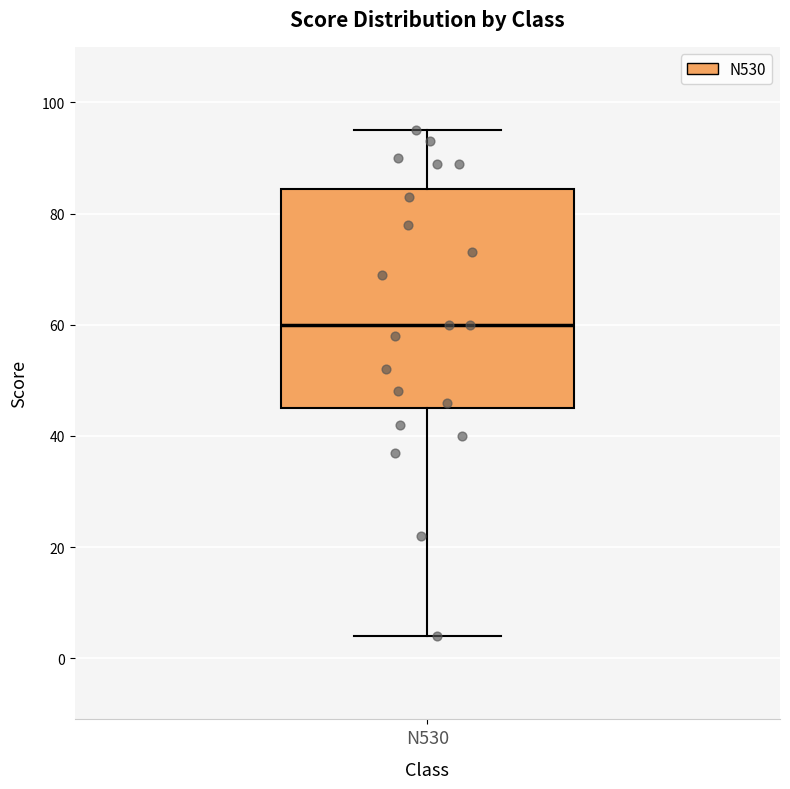

Where does the lower whisker of the box for N530 end on the y-axis? The values are not printed on the chart, so give them approximately, as read against the axis.

4